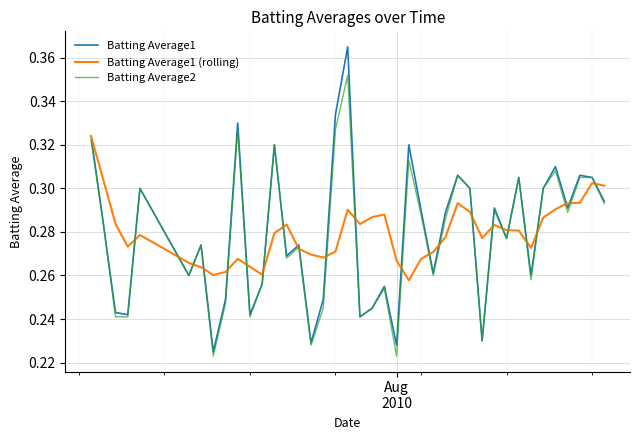

List the series in order of their peak value, lowest first.

Batting Average1 (rolling), Batting Average2, Batting Average1